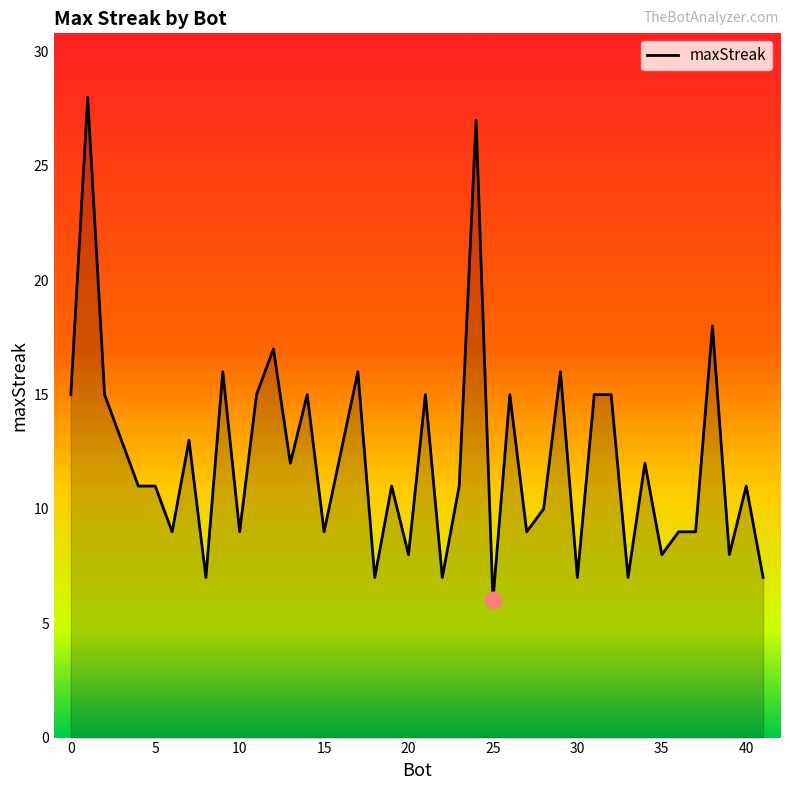

What is the sum of all values?

486